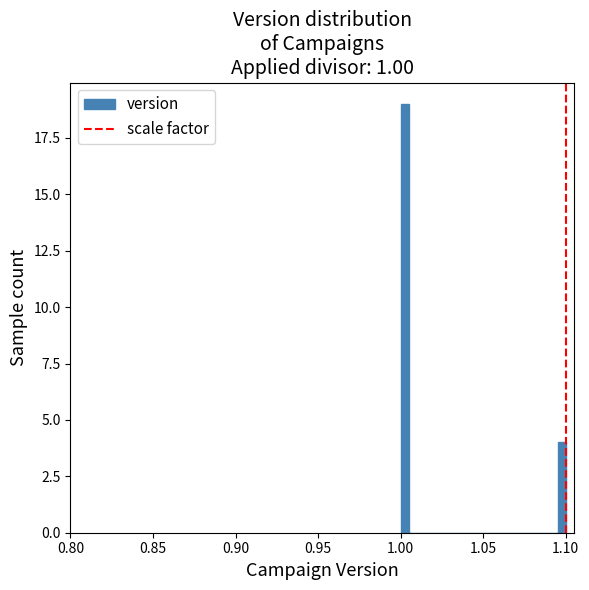

Around what value on the x-axis is the tallest bar? Give the approximate position of its centre, as read against the axis.

1.005